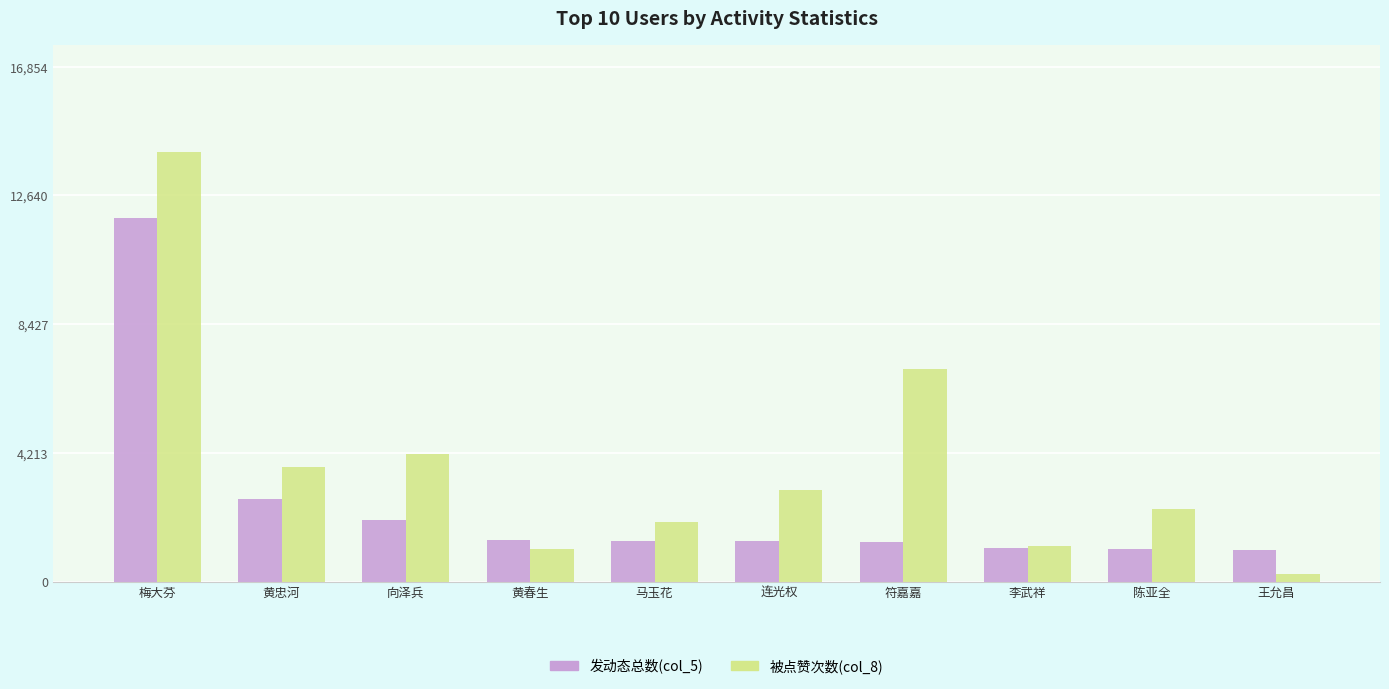

How many values in the 被点赞次数(col_8) series are below 3004?

5